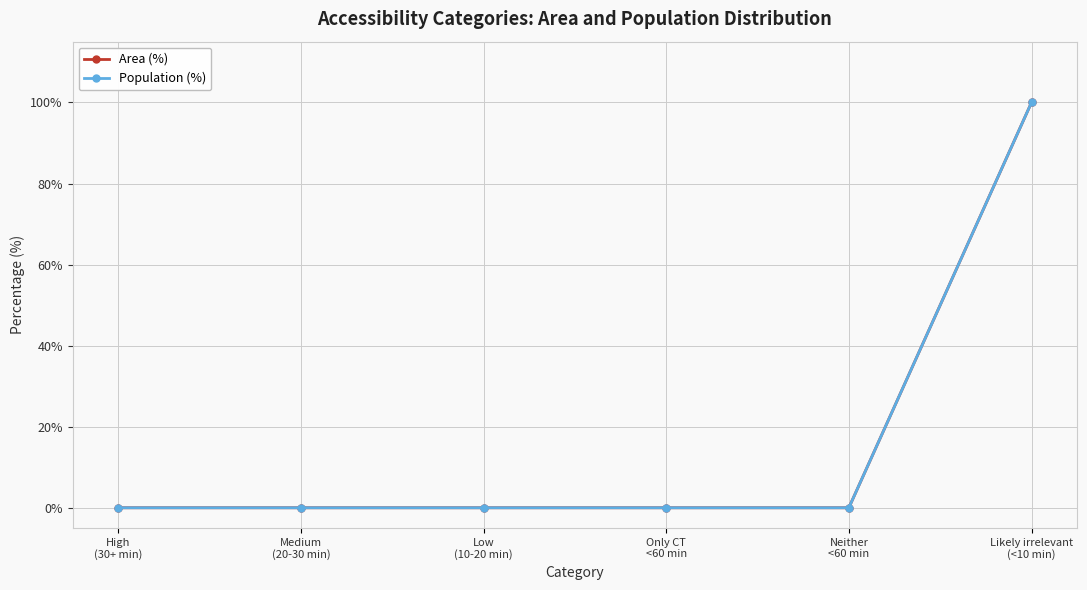

How many lines are shown in the chart?

2